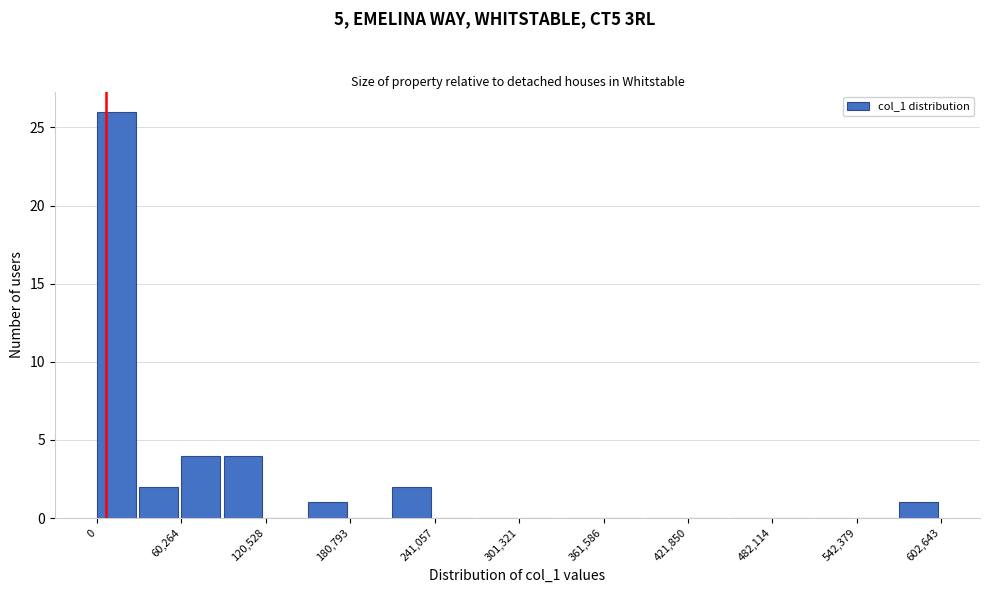

Around what value on the x-axis is the tallest bar? Give the approximate position of its centre, as read against the axis.

10000